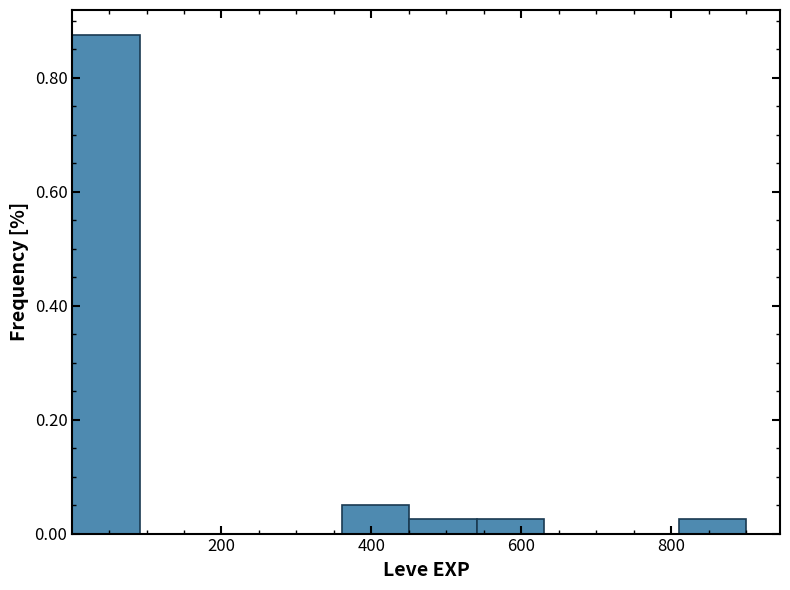

How tall is the bar that spans 460 to 540 on the x-axis? Neither the bar edges nor the heights are printed on the chart, so give them approximately, as read against the axes.

0.02